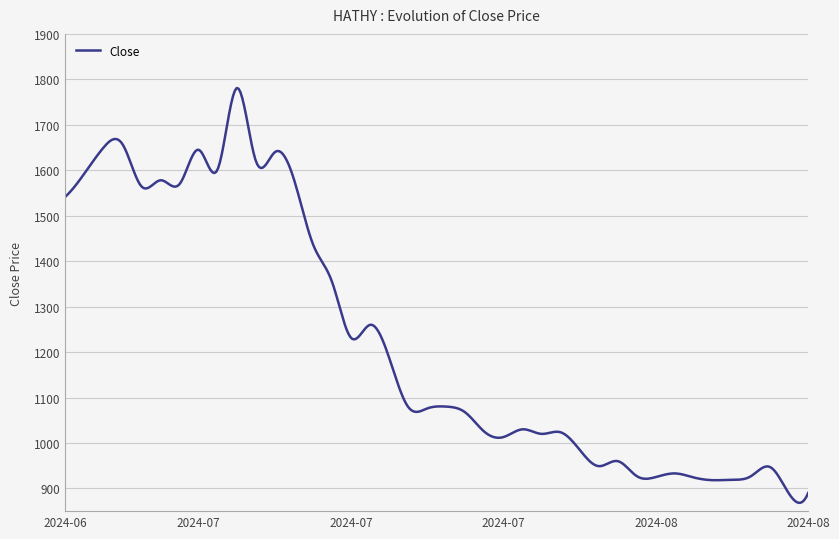

What is the minimum value shown in the chart?

868.3